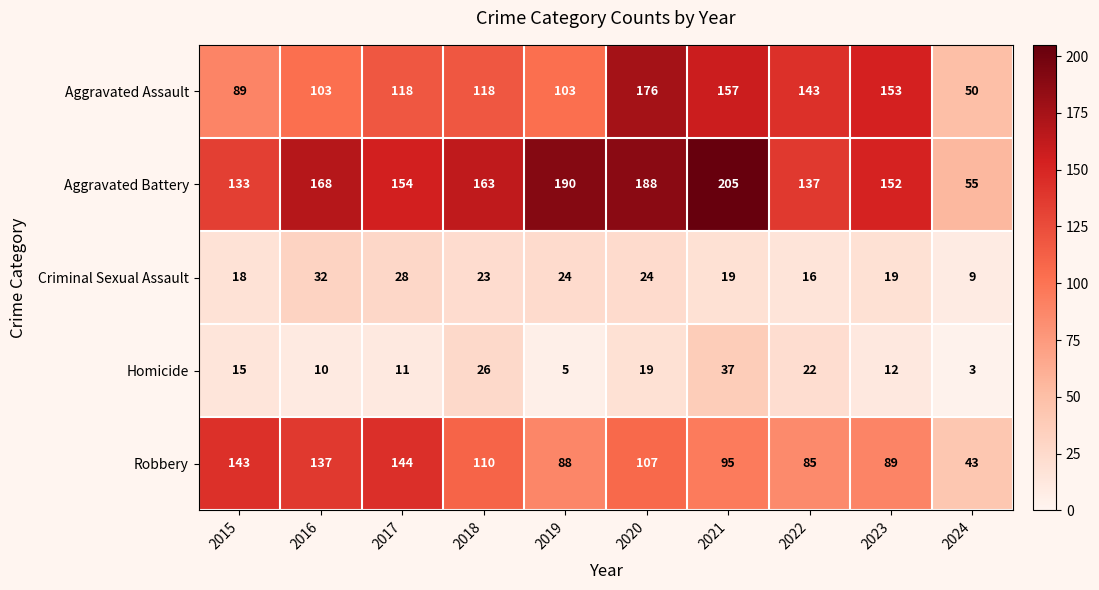

List the series in order of their peak value, highest first.

Aggravated Battery, Aggravated Assault, Robbery, Homicide, Criminal Sexual Assault